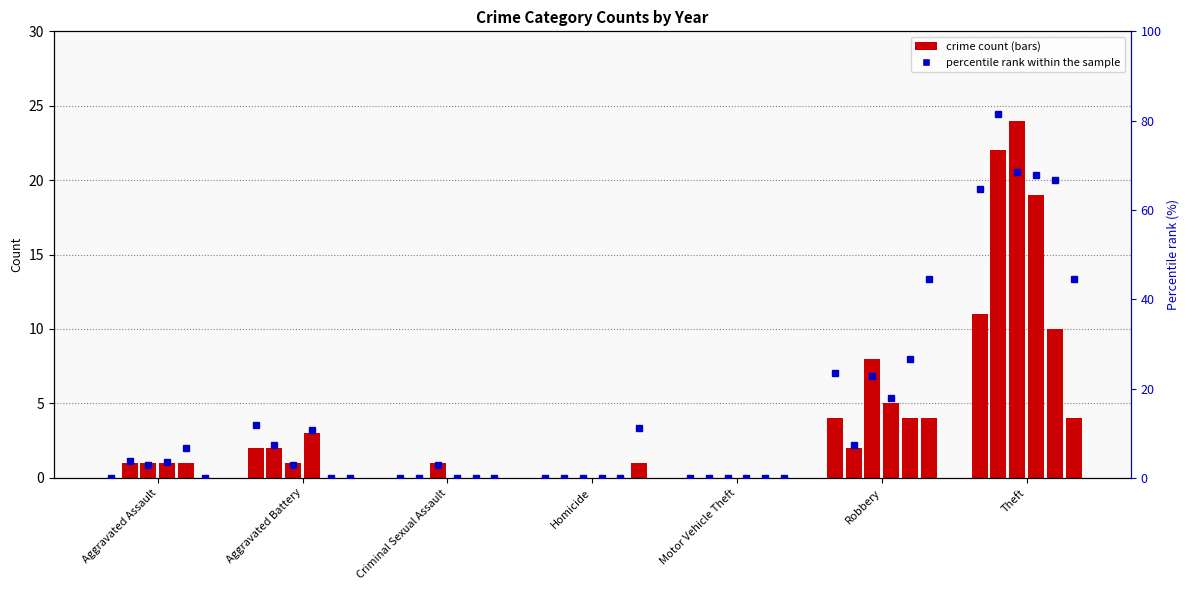

How many bars are there in total?

42